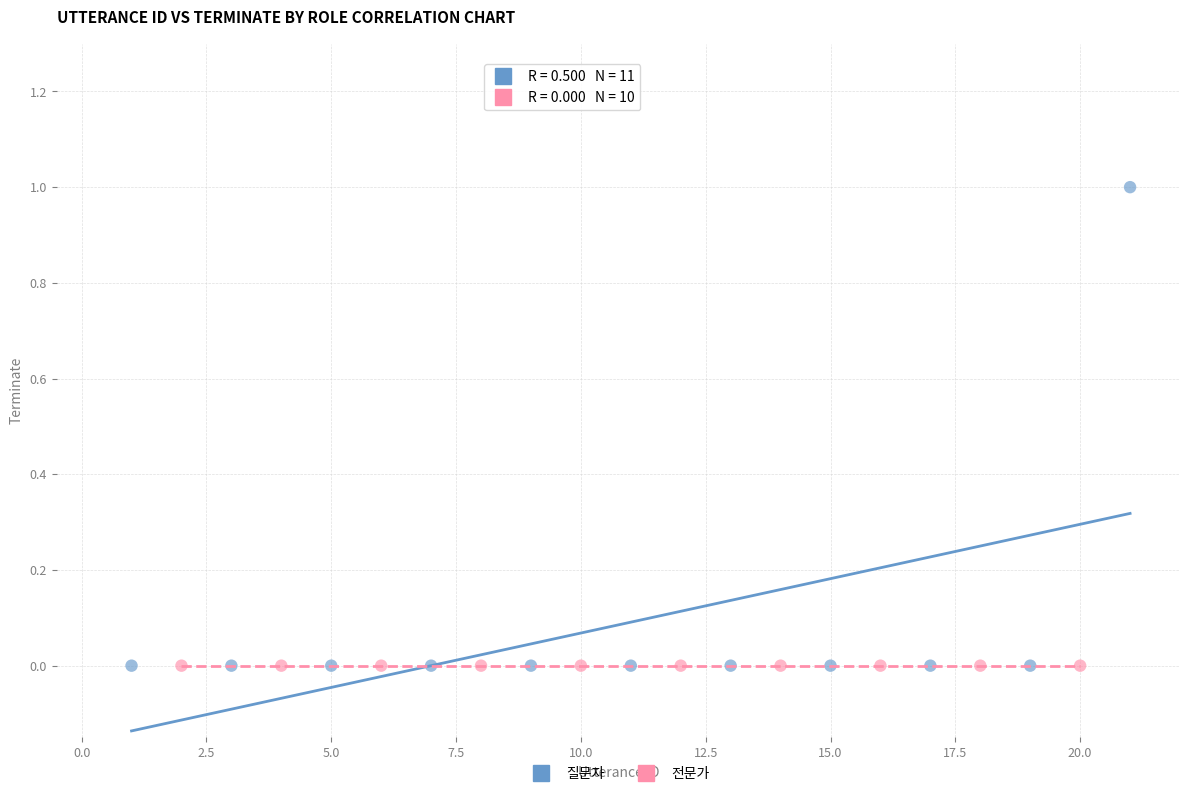

Which series contains the highest Y value?

질문자